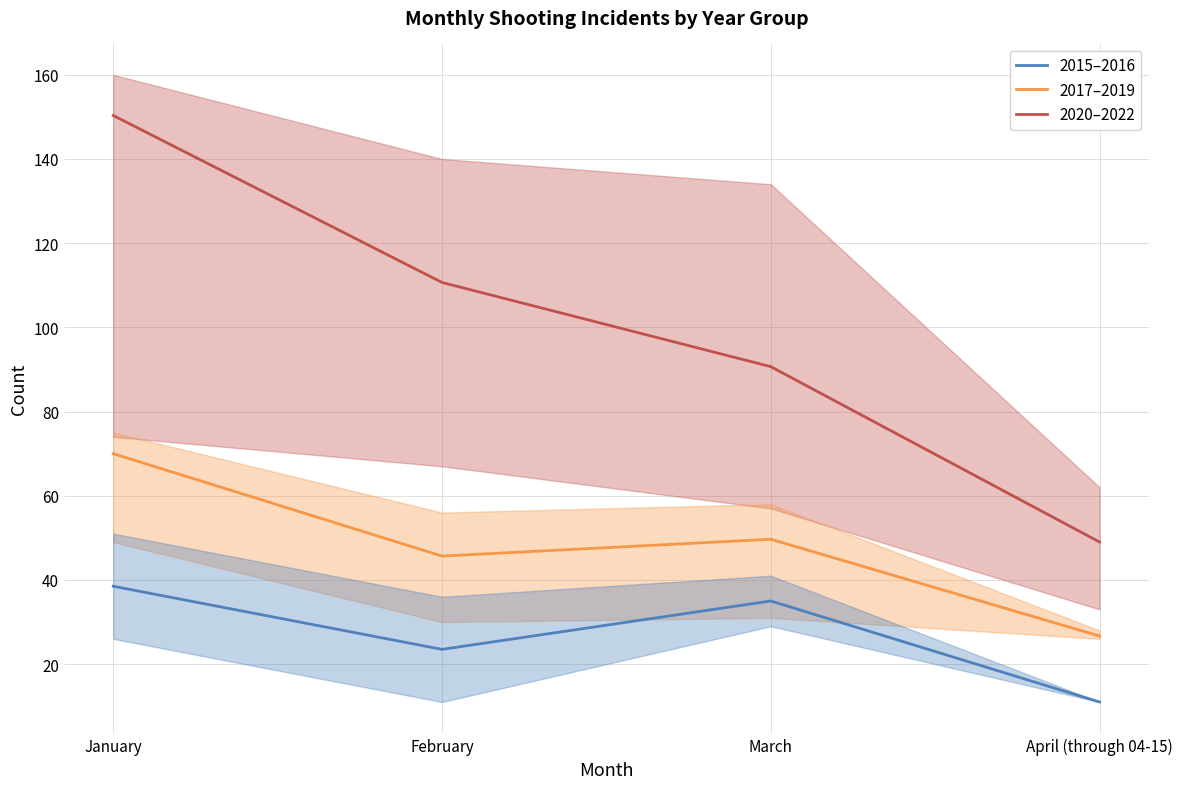

How many lines are shown in the chart?

3